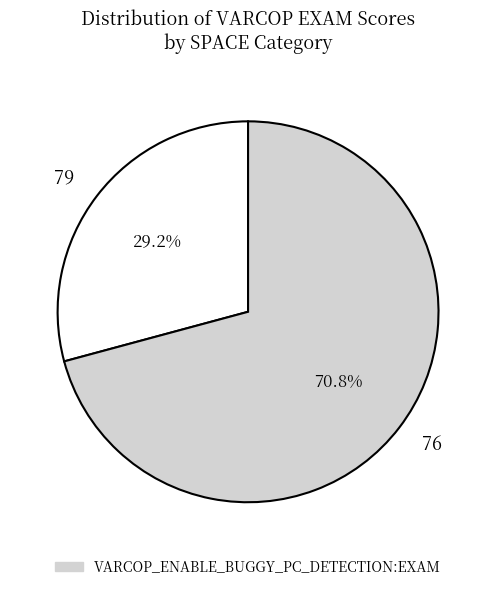

To the nearest percent, what is the average slice percentage?

50%